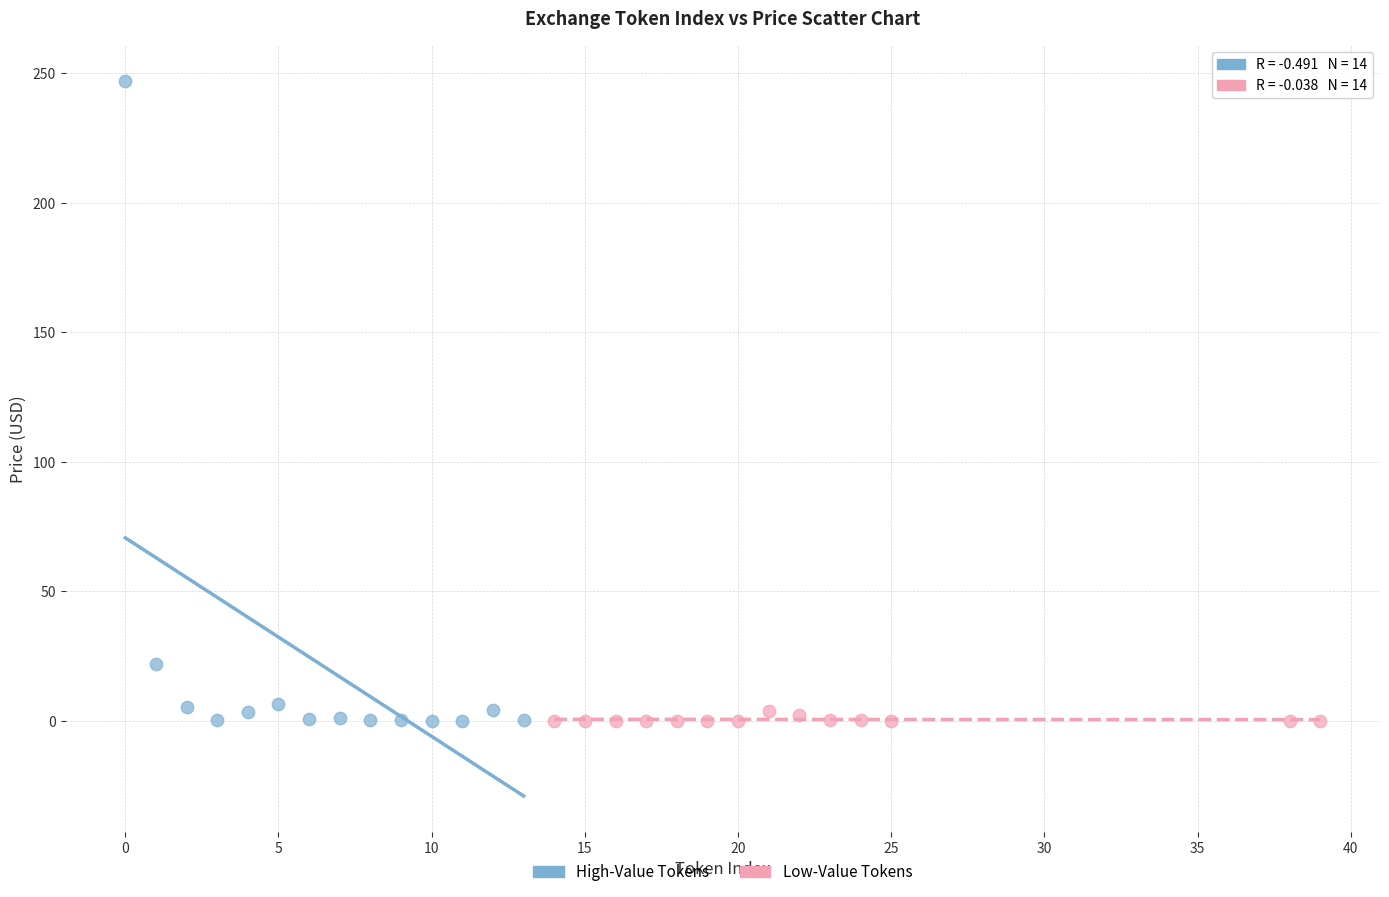

Which series has the widest spread of Y values?

High-Value Tokens